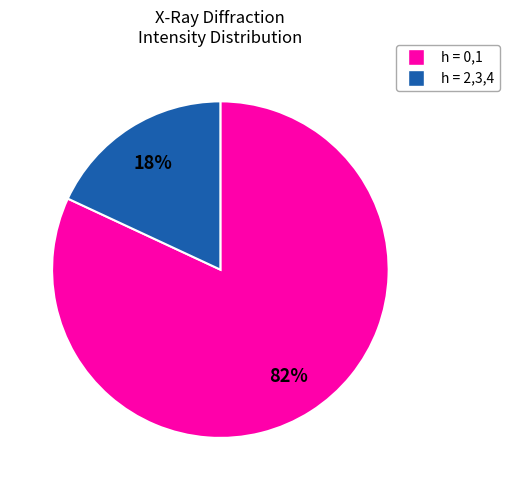

Is there a majority slice in this chart?

Yes